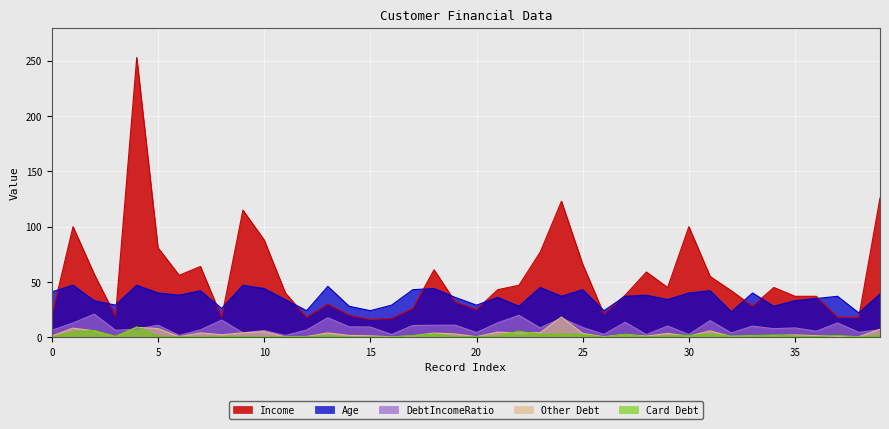

Rank the categories by Other Debt value from lowest to highest.

11, 16, 26, 6, 20, 3, 38, 32, 12, 37, 28, 30, 0, 17, 15, 36, 33, 34, 14, 35, 8, 27, 19, 29, 25, 22, 18, 13, 7, 9, 23, 21, 10, 31, 2, 39, 5, 1, 4, 24